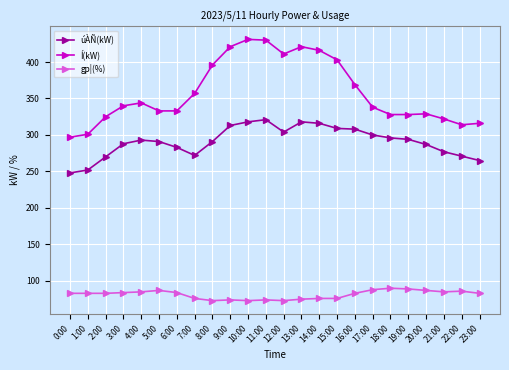

The Í(kW) series shows 431 at 10:00. True or false?

True